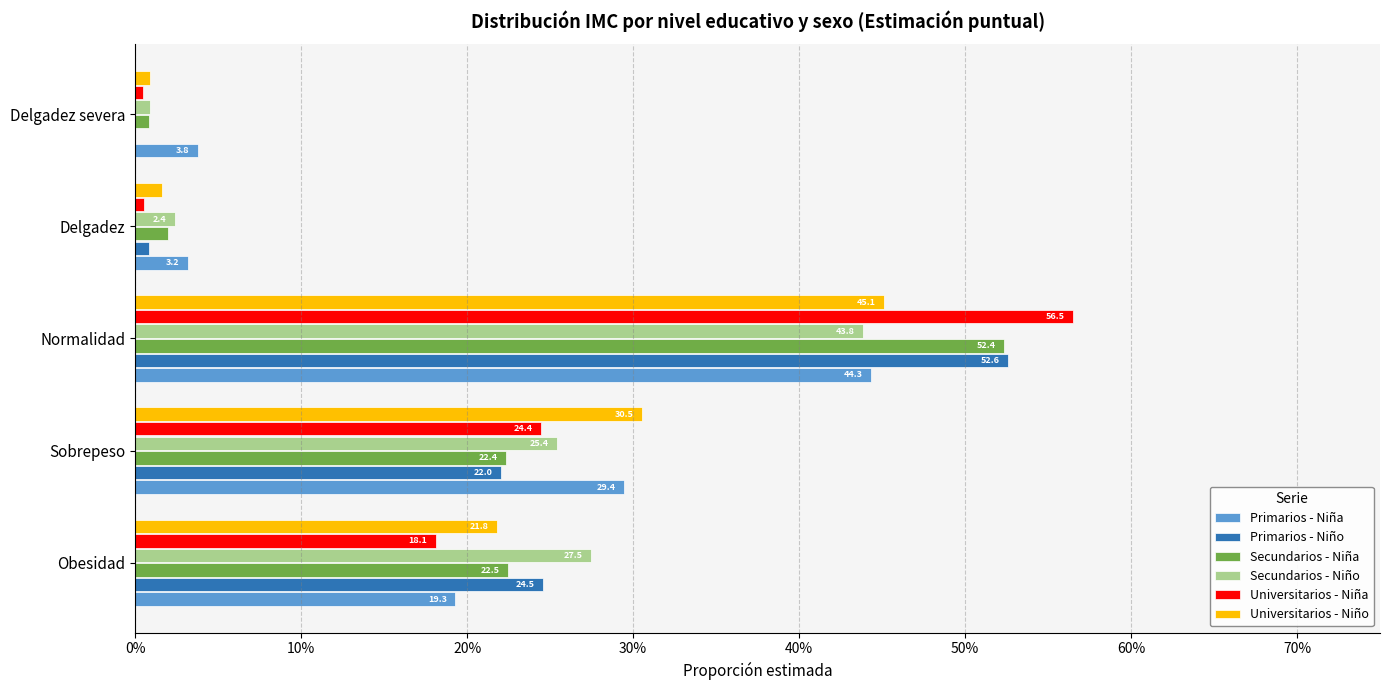

Count the number of categories in the chart.

5